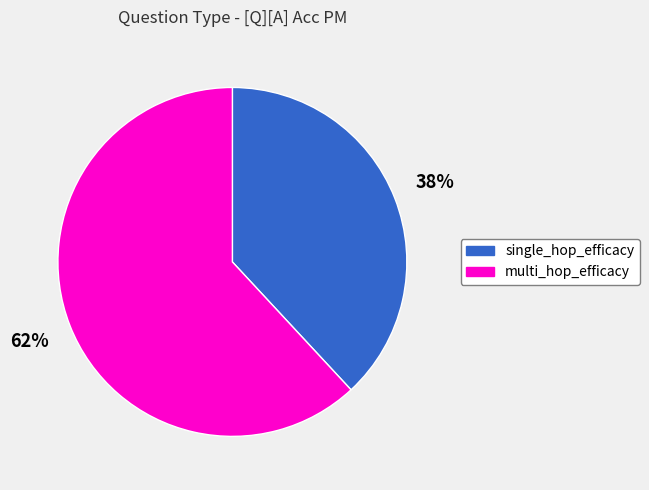

The single_hop_efficacy slice represents 38% of the pie. True or false?

True